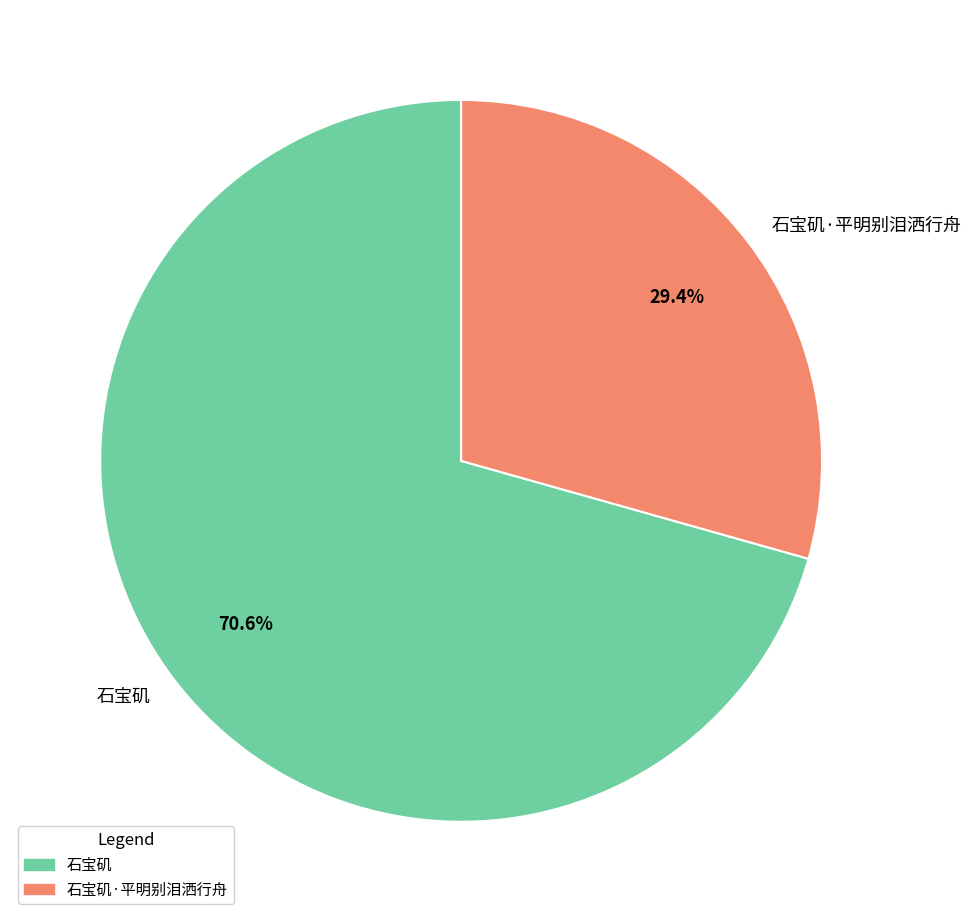

Rank the categories by value from lowest to highest.

石宝矶·平明别泪洒行舟, 石宝矶